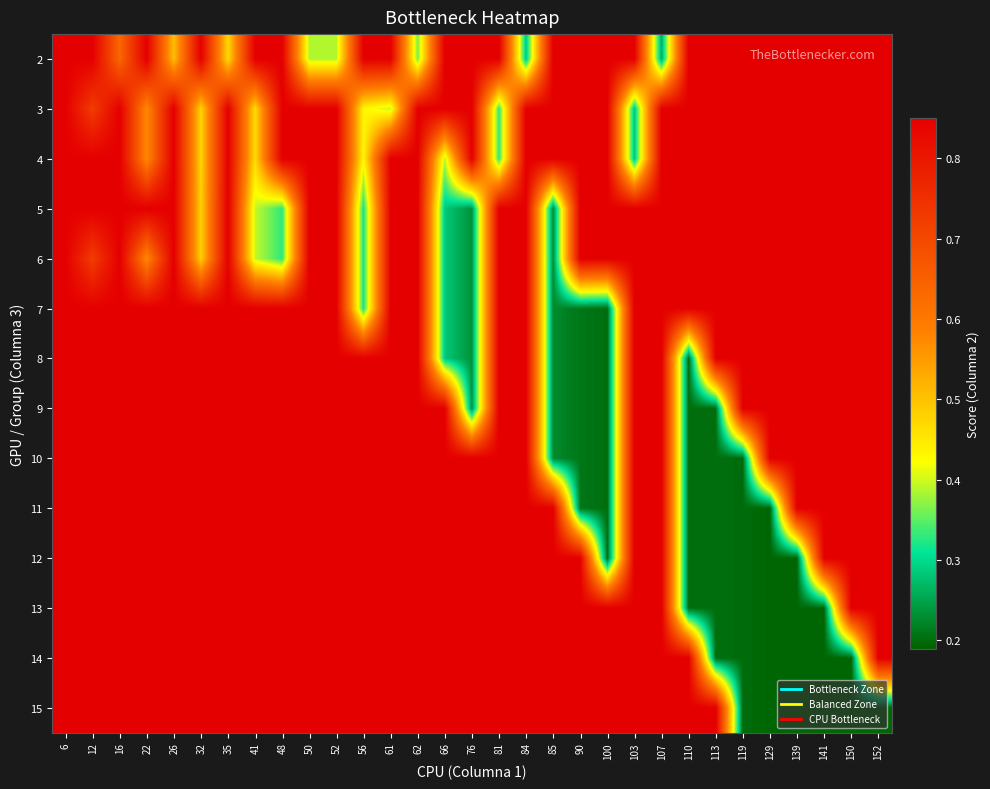

What is the total value across all series at 141?

9.9